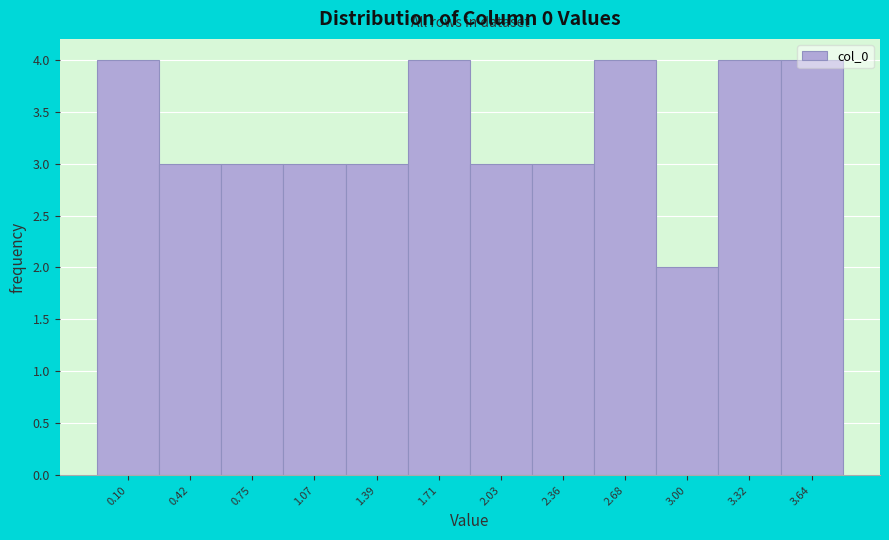

Approximately how many times larger is the value at 3.32 compared to 0.10?

1.0